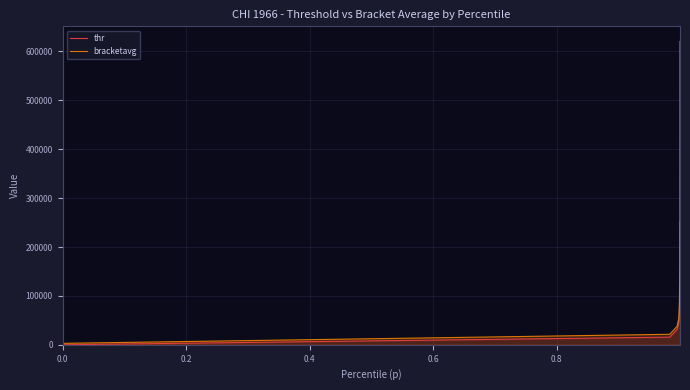

Which series has the largest total across all categories?

bracketavg